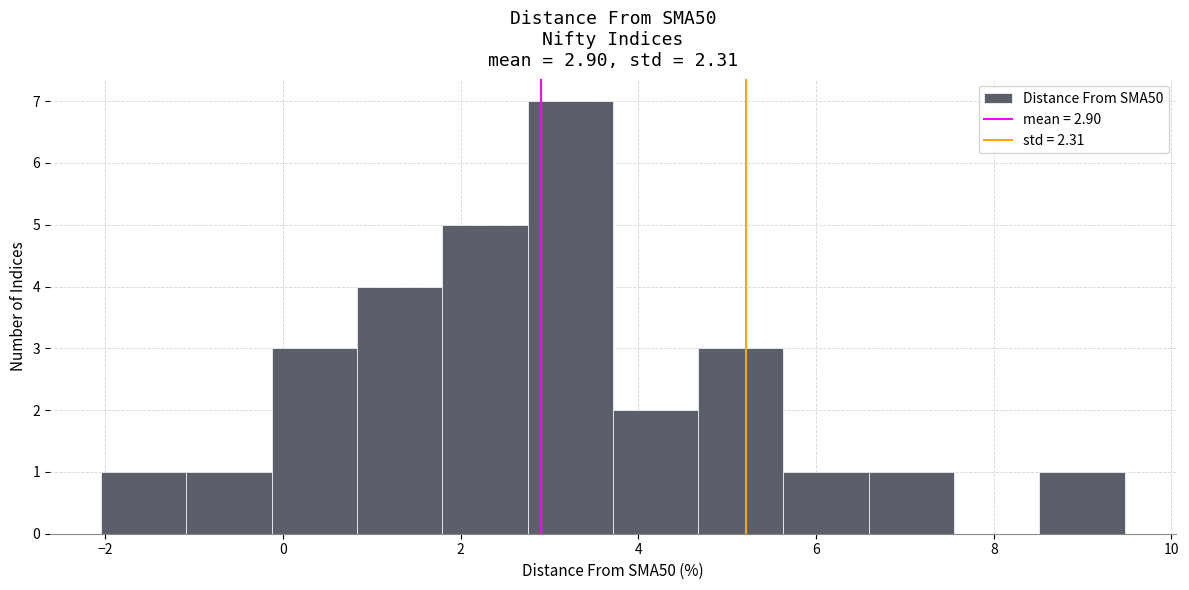

Reading left to right, list every bar in this chart as the range it spans on the x-axis followed by its height. Neither the bar edges nor the heights are printed on the chart, so give them approximately, as read against the axes.

-2.0 to -1.0: 1
-1.0 to -0.2: 1
-0.2 to 0.8: 3
0.8 to 1.8: 4
1.8 to 2.8: 5
2.8 to 3.8: 7
3.8 to 4.6: 2
4.6 to 5.6: 3
5.6 to 6.6: 1
6.6 to 7.6: 1
7.6 to 8.6: 0
8.6 to 9.4: 1